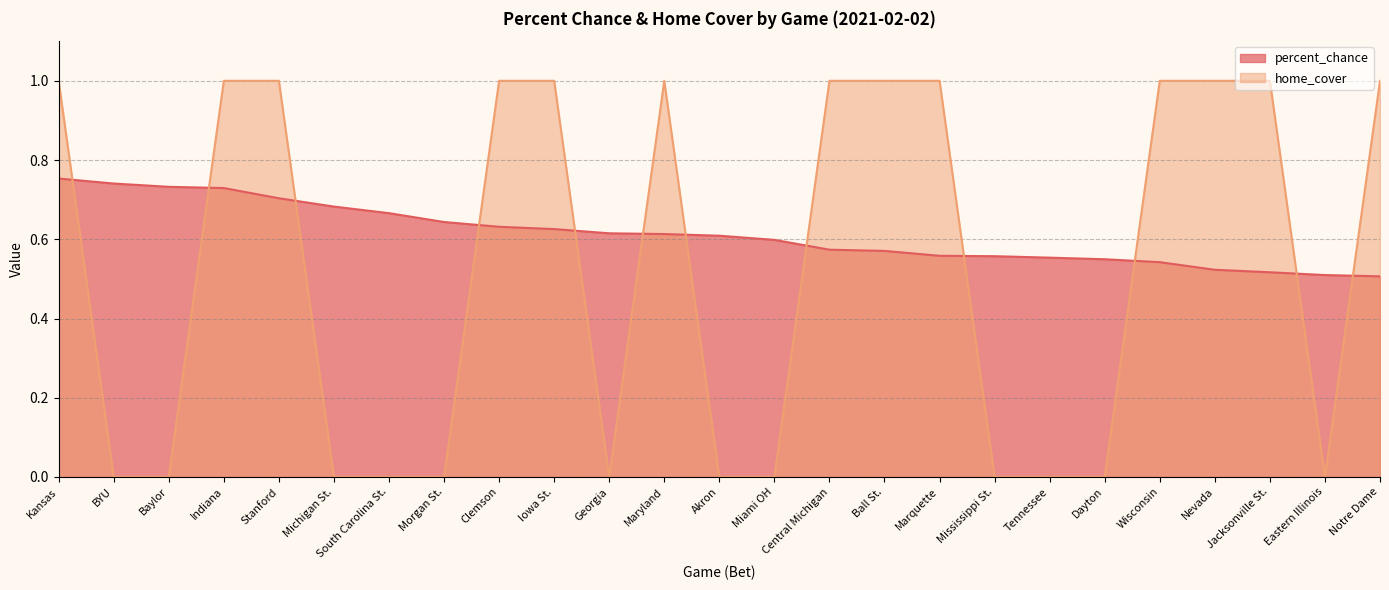

What is the sum of the percent_chance values at Jacksonville St. and BYU?

1.3